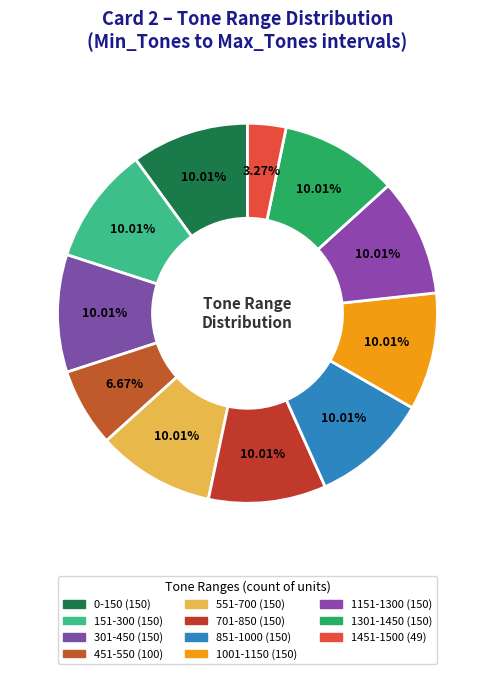

Is 551-700 the majority of the pie?

No